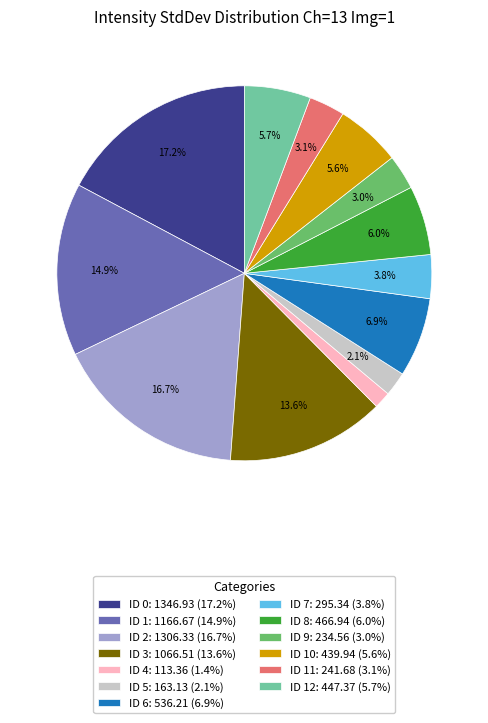

Approximately how many times larger is the value at ID 8: 466.94 (6.0%) compared to ID 6: 536.21 (6.9%)?

0.9